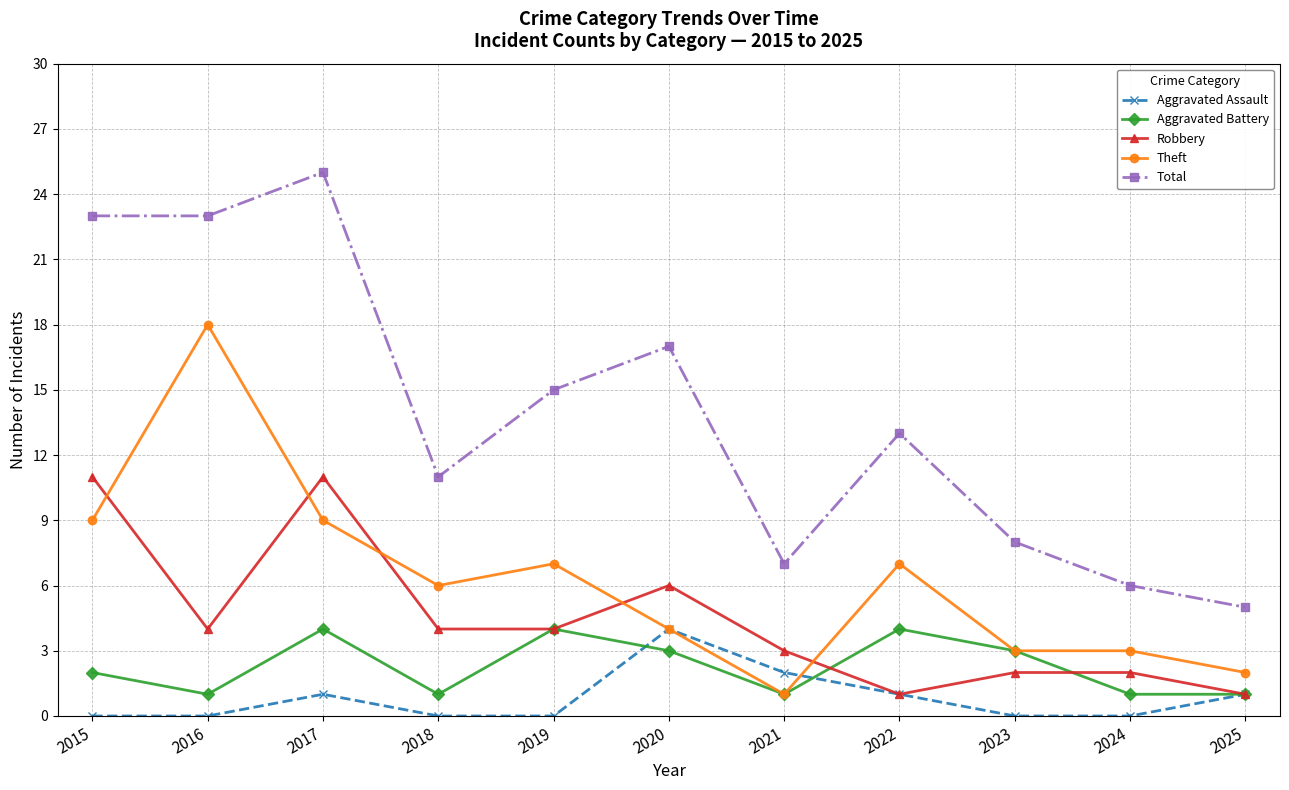

How many times do Robbery and Theft cross each other?

5